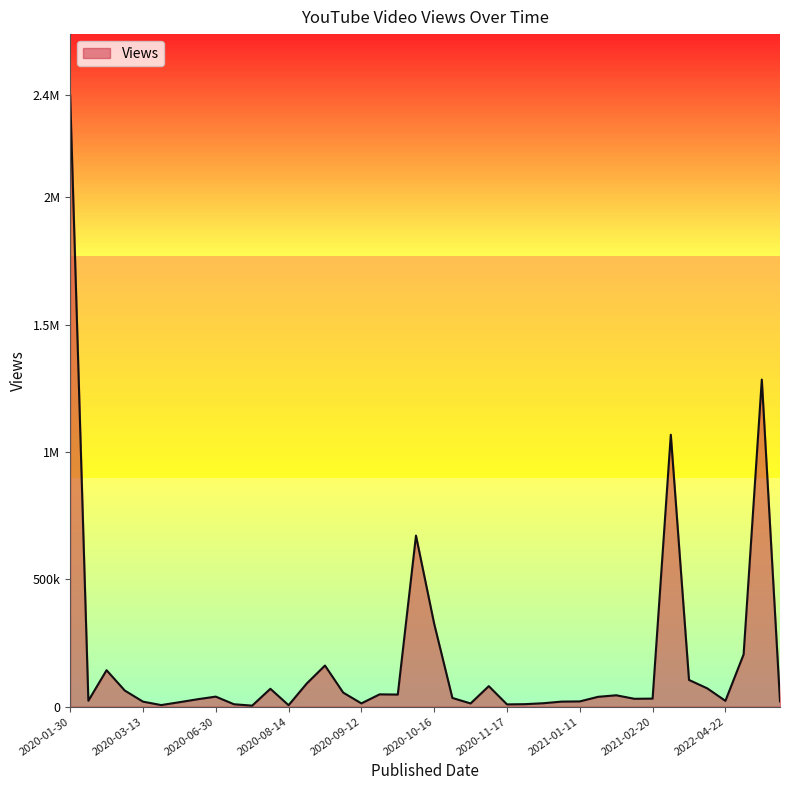

Is this an area chart (filled region under the line)?

Yes